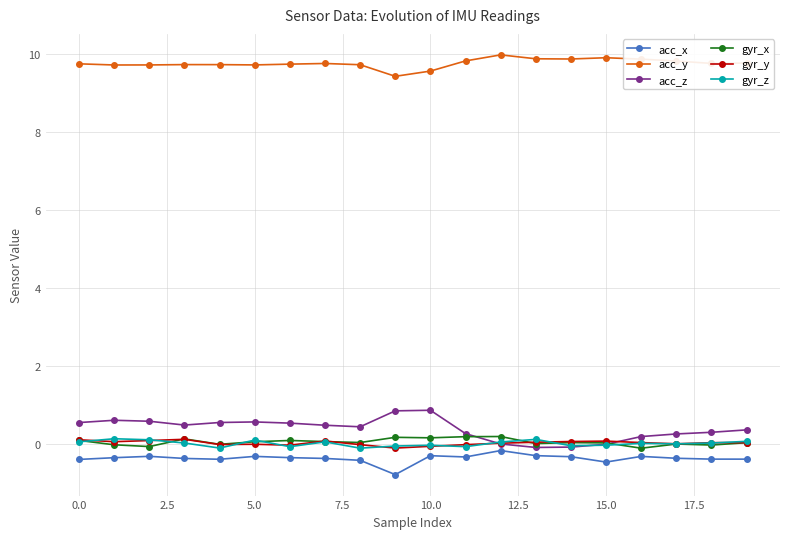

Which series has the largest total across all categories?

acc_y